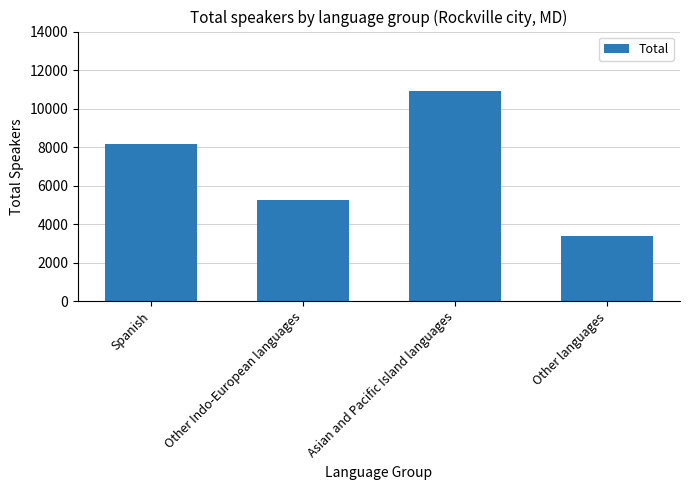

Reading left to right, list all the values displayed in this chart.

Spanish=8172	Other Indo-European languages=5261	Asian and Pacific Island languages=10915	Other languages=3365